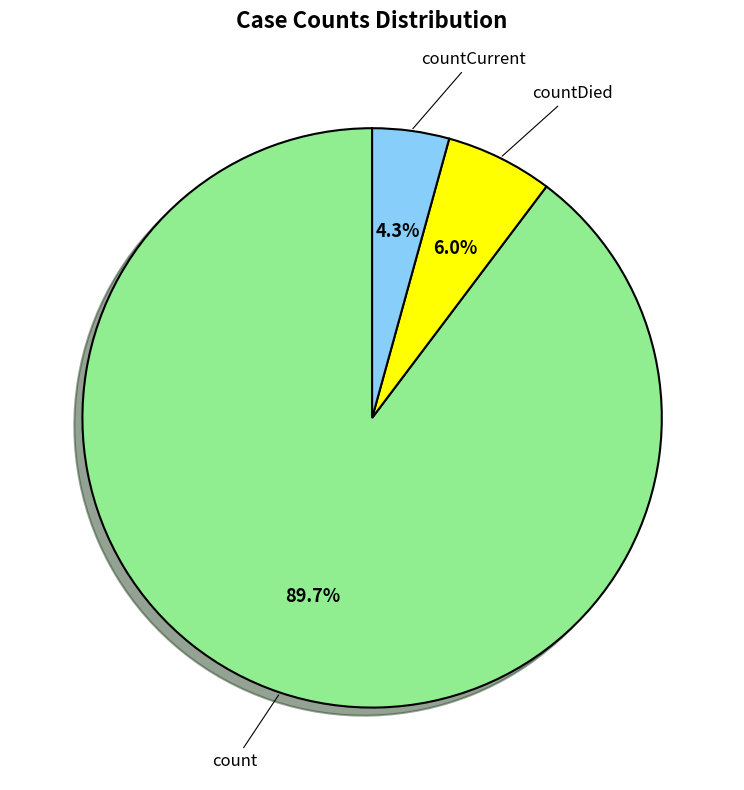

Is there a majority slice in this chart?

Yes